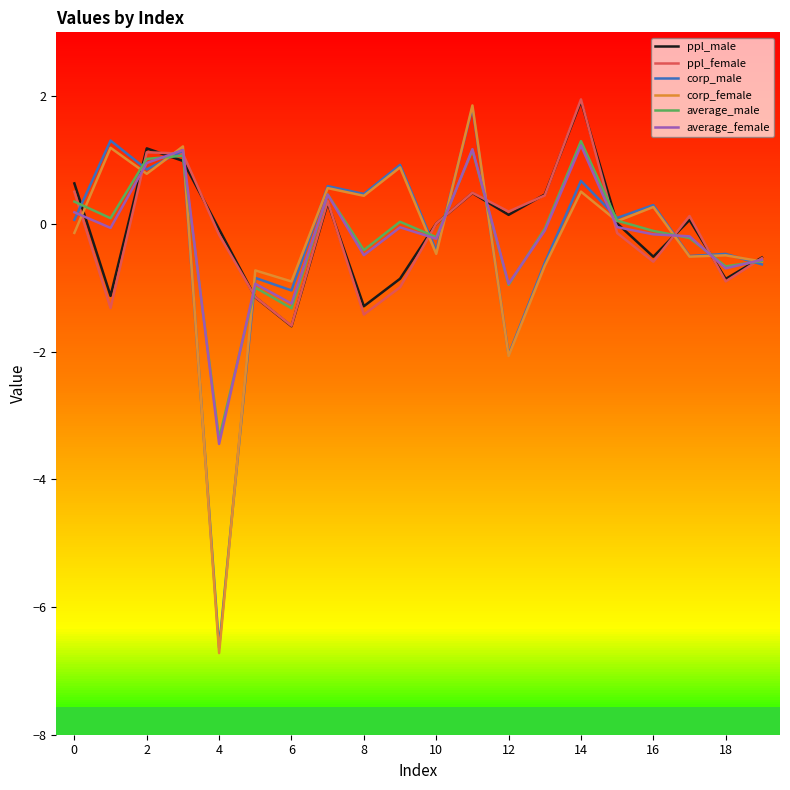

What is the highest value of the corp_female series?

1.9